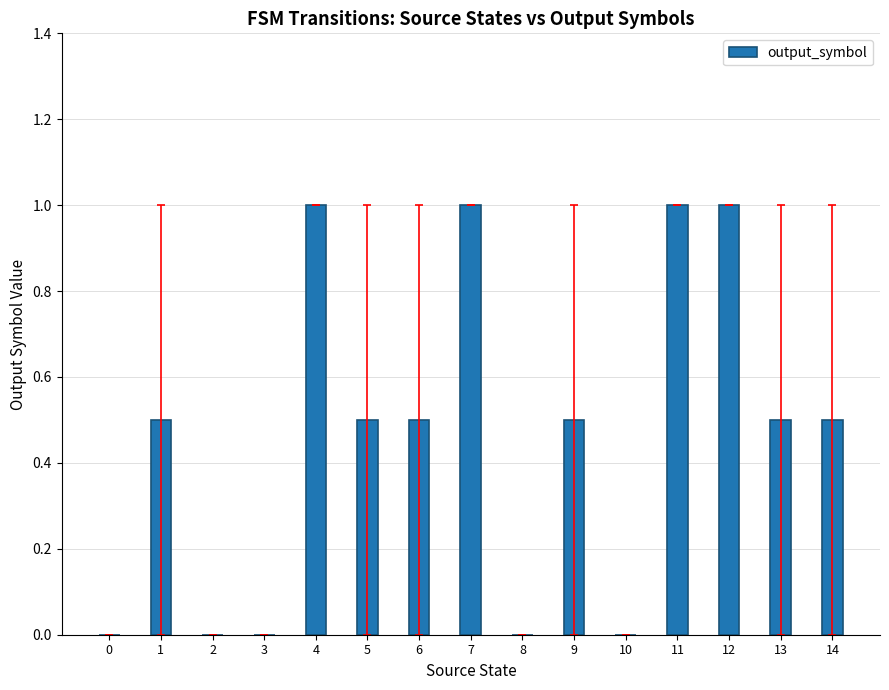

Approximately how many times larger is the value at 5 compared to 11?

0.5